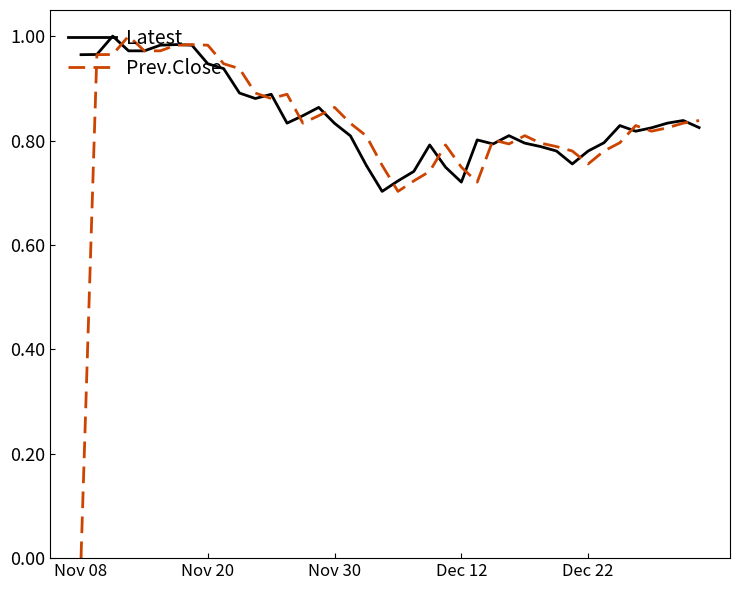

Which series has the widest spread of values?

Prev.Close